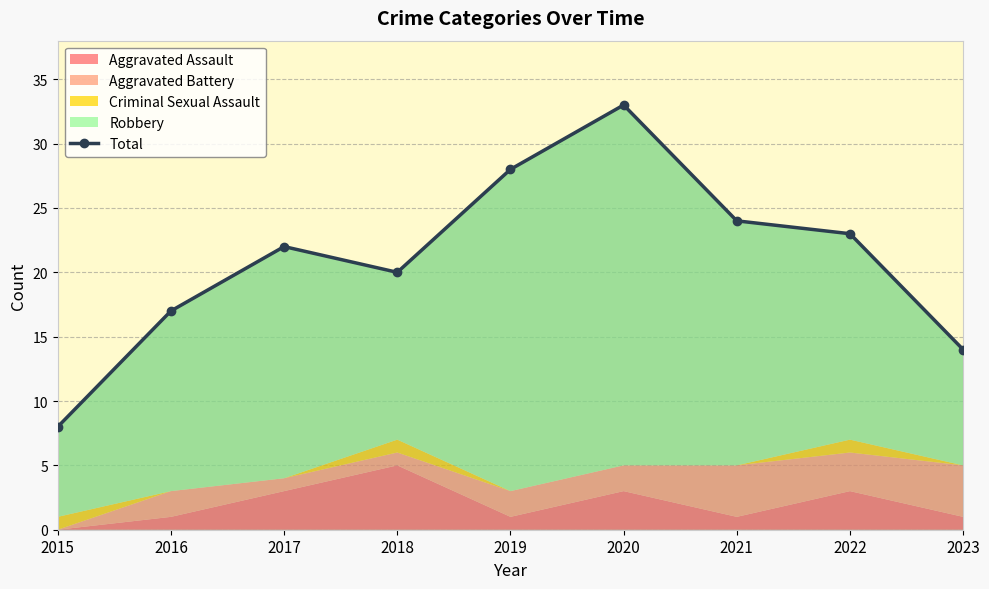

What is the difference between the maximum and minimum values?

25